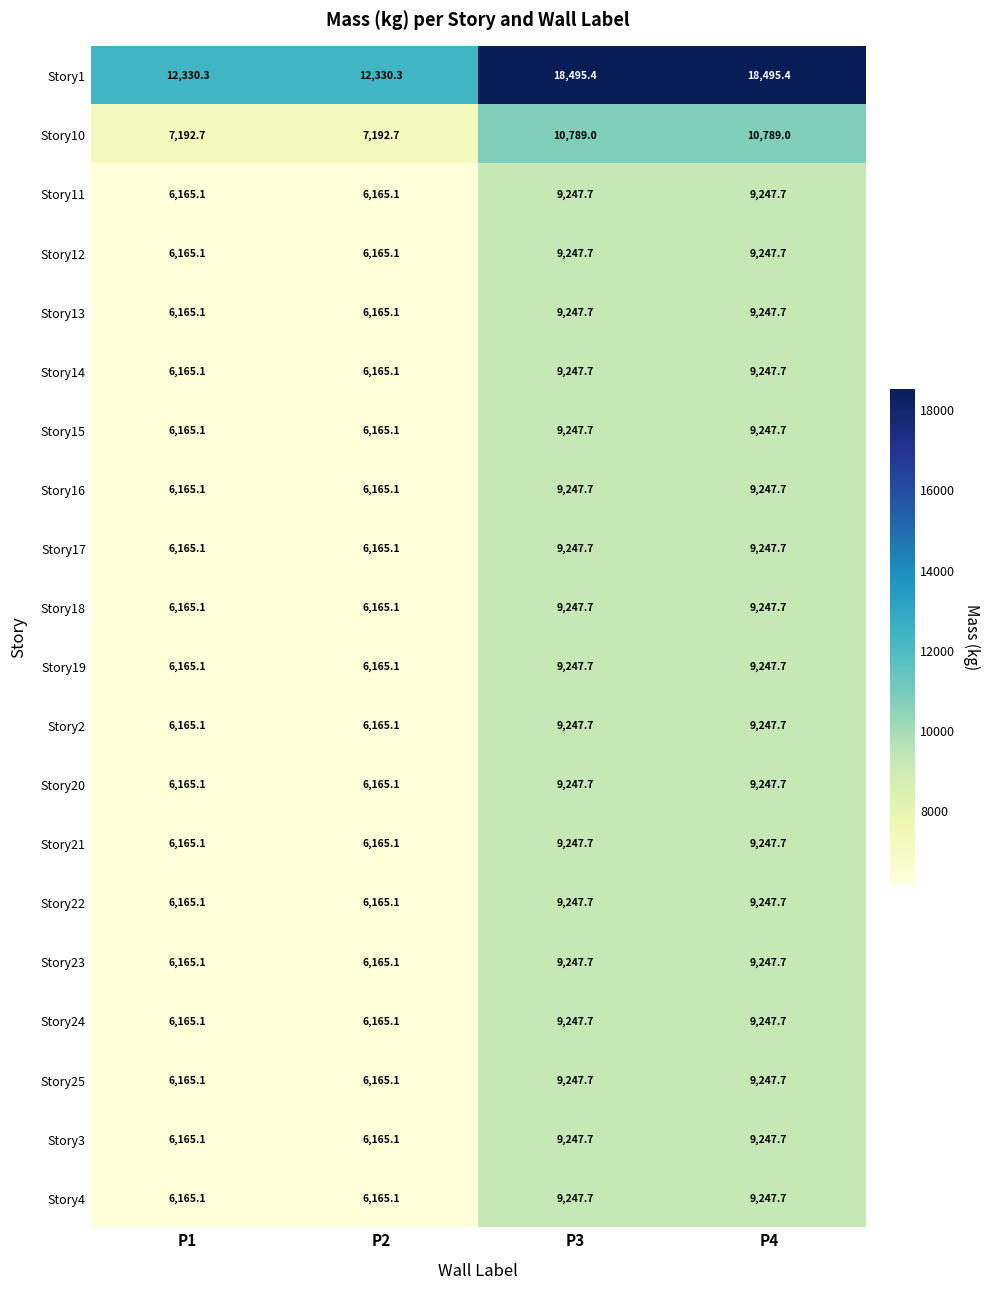

What is the sum of all Story18 values?

30825.6